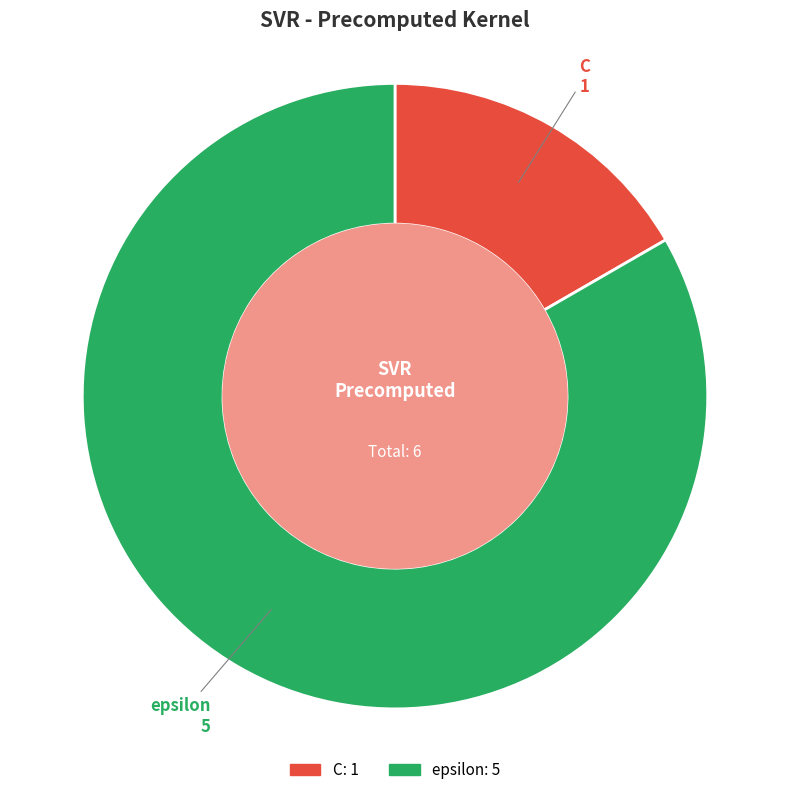

Approximately how many times larger is the value at C compared to epsilon?

0.2